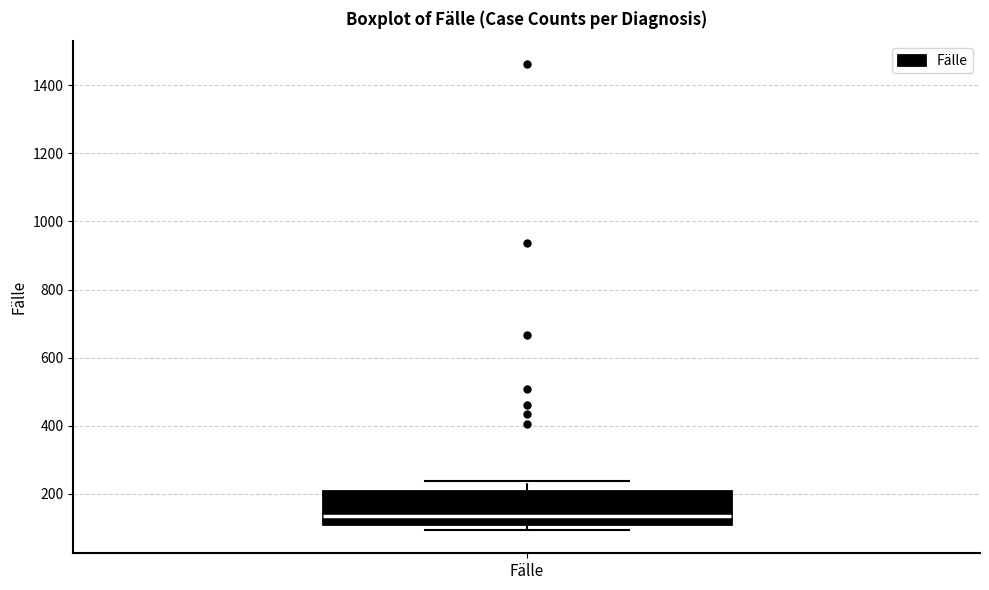

Where does the upper whisker of the box for Fälle end on the y-axis? The values are not printed on the chart, so give them approximately, as read against the axis.

240